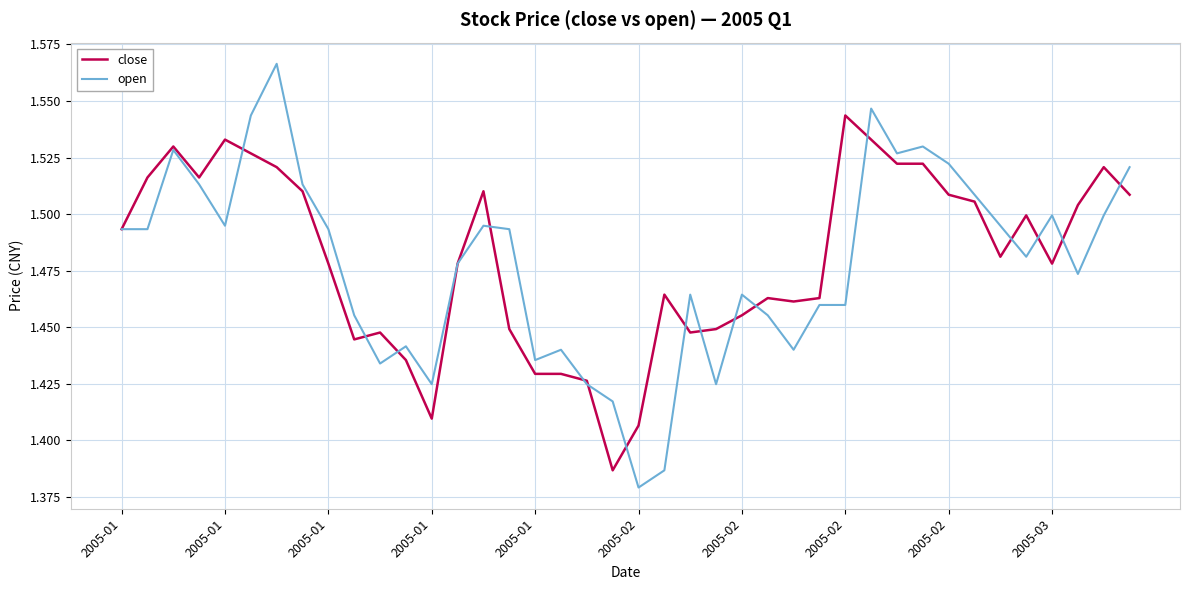

Which series has the largest range (max minus min)?

open